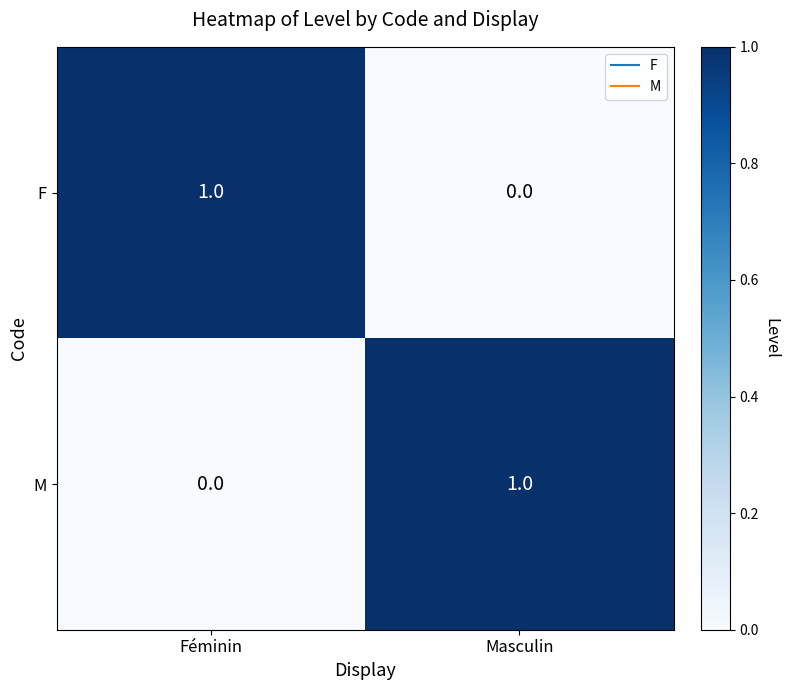

Rank the categories by M value from lowest to highest.

Féminin, Masculin